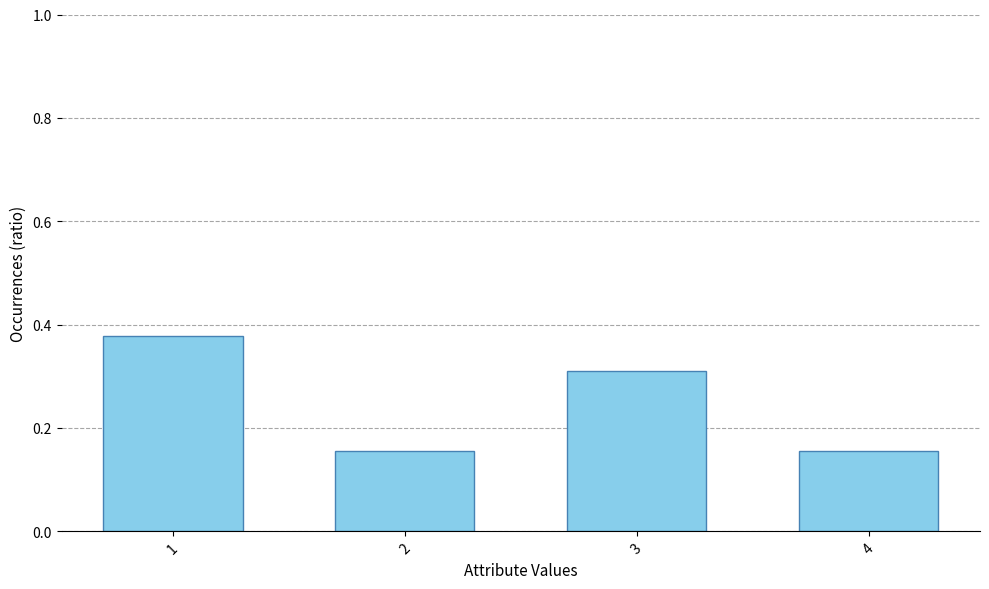

Which has a higher value, 2 or 3?

3